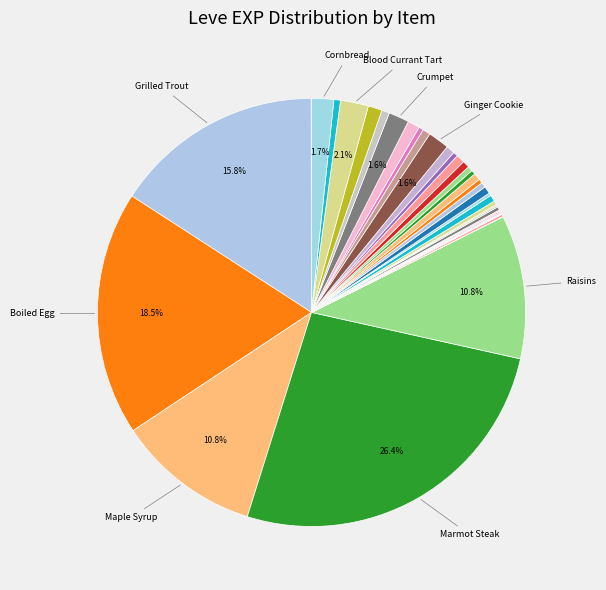

What is the smallest slice in the pie chart?

Table Salt